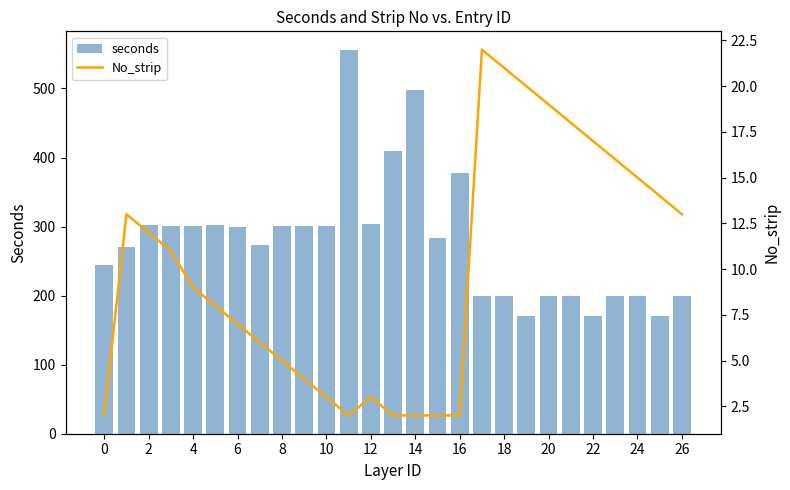

What is the difference between the maximum and minimum values in the No_strip series?

20